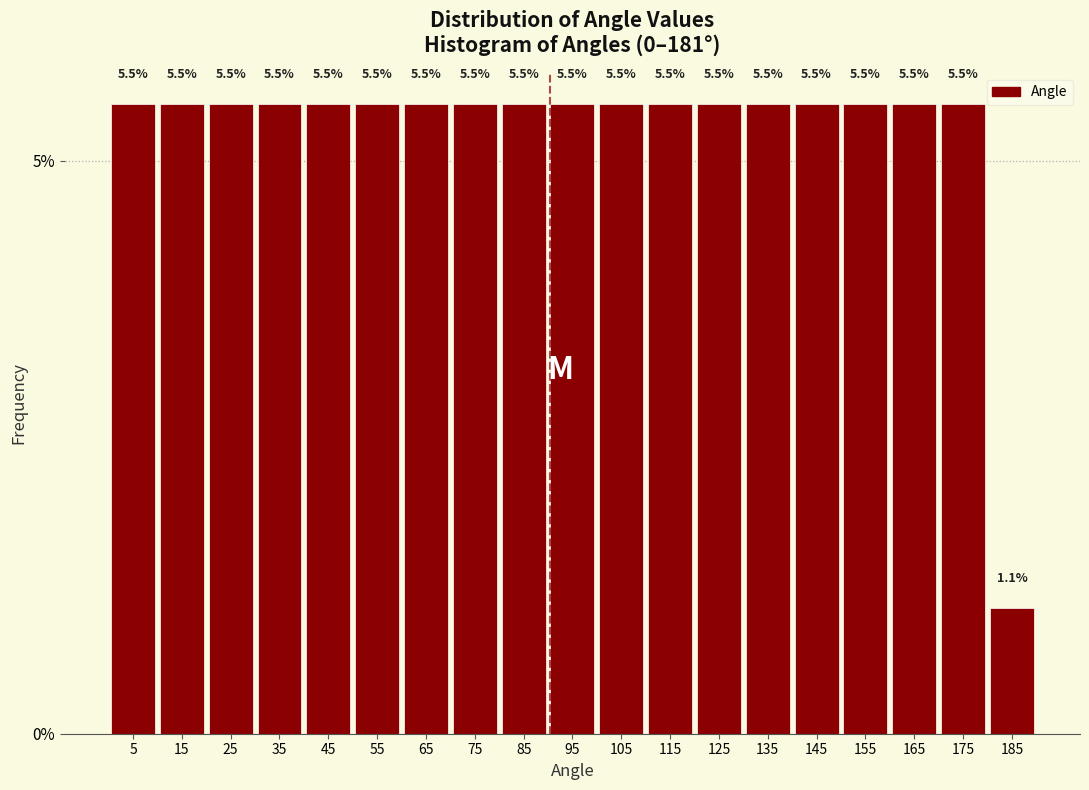

Reading left to right, list every bar in this chart as the range it spans on the x-axis followed by its height.

0 to 10: 5.5
10 to 20: 5.5
20 to 30: 5.5
30 to 40: 5.5
40 to 50: 5.5
50 to 60: 5.5
60 to 70: 5.5
70 to 80: 5.5
80 to 90: 5.5
90 to 100: 5.5
100 to 110: 5.5
110 to 120: 5.5
120 to 130: 5.5
130 to 140: 5.5
140 to 150: 5.5
150 to 160: 5.5
160 to 170: 5.5
170 to 180: 5.5
180 to 190: 1.1